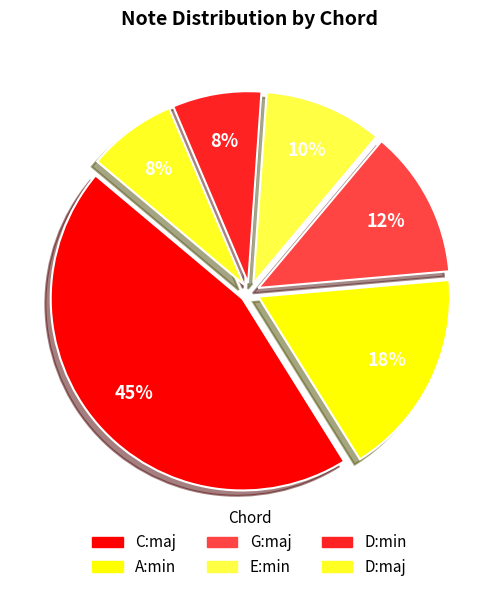

Count the number of slices in the pie.

6